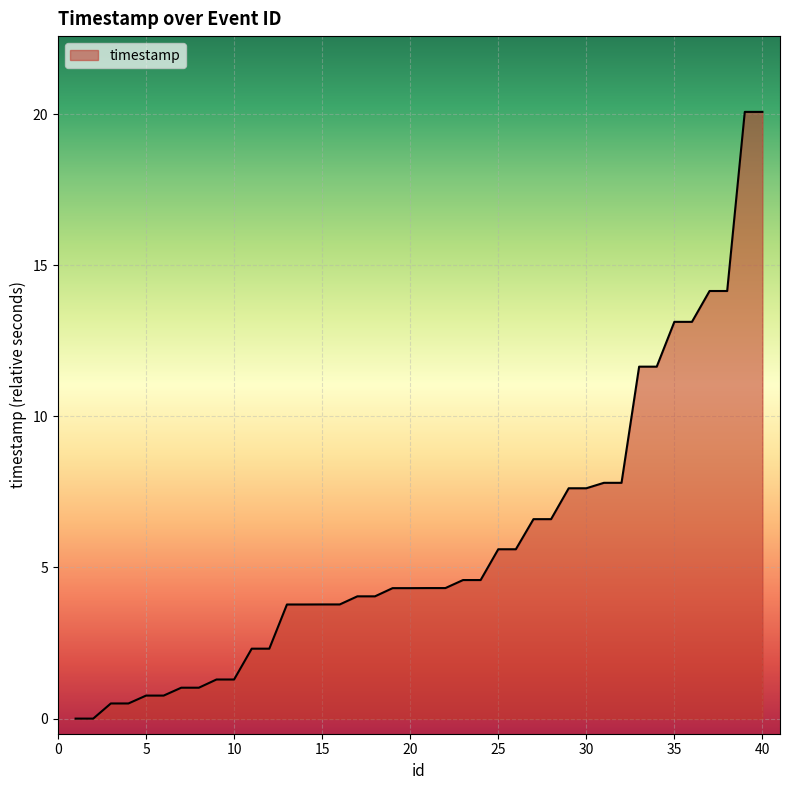

What is the maximum value shown in the chart?

20.1